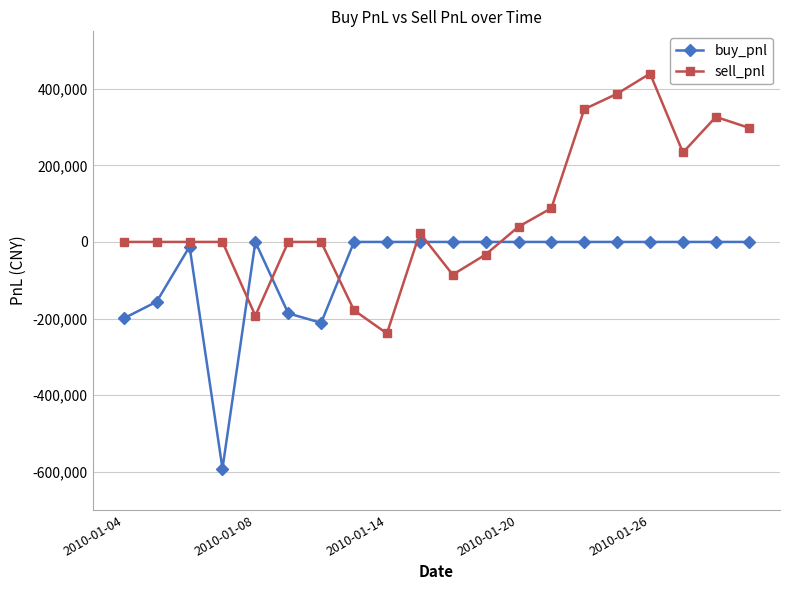

What is the minimum value shown in the chart?

-592044.4